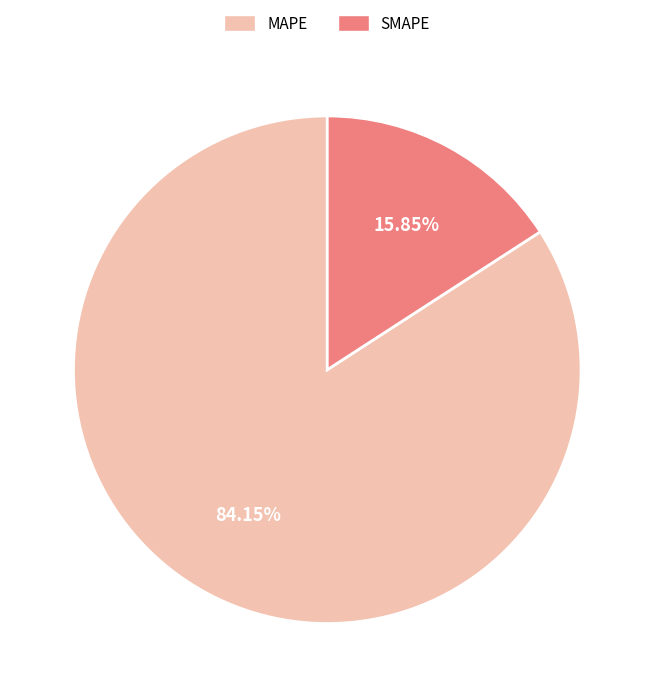

Rank the categories by value from lowest to highest.

SMAPE, MAPE